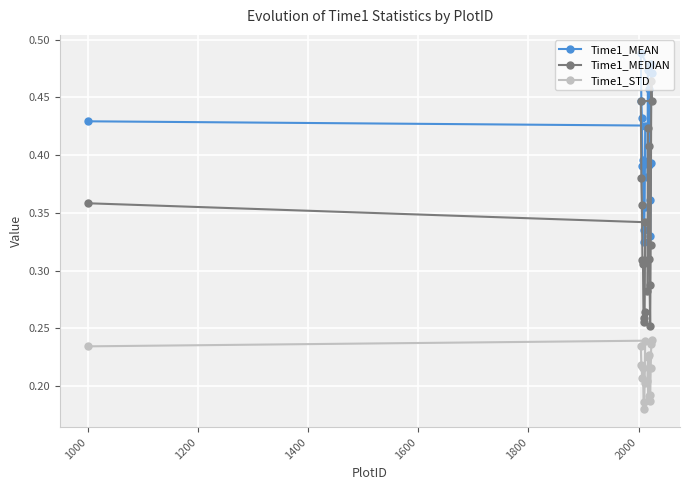

Which series has the widest spread of values?

Time1_MEDIAN